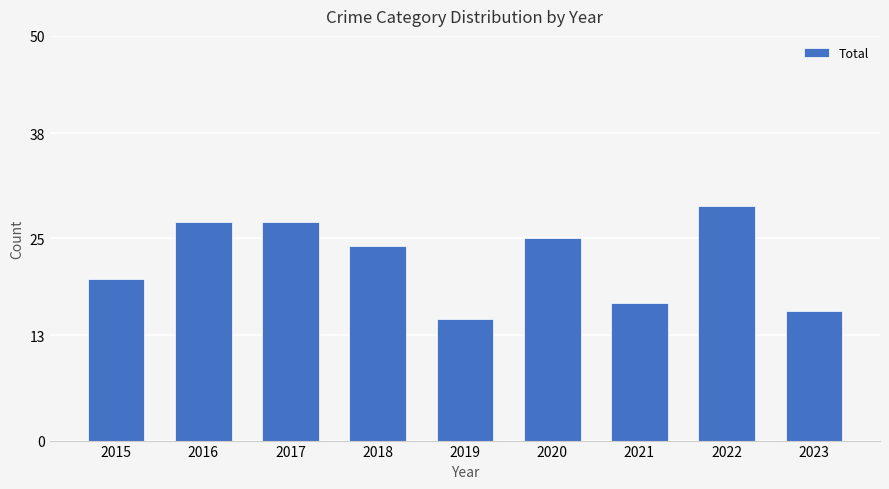

Which label corresponds to the largest value in the chart?

2022